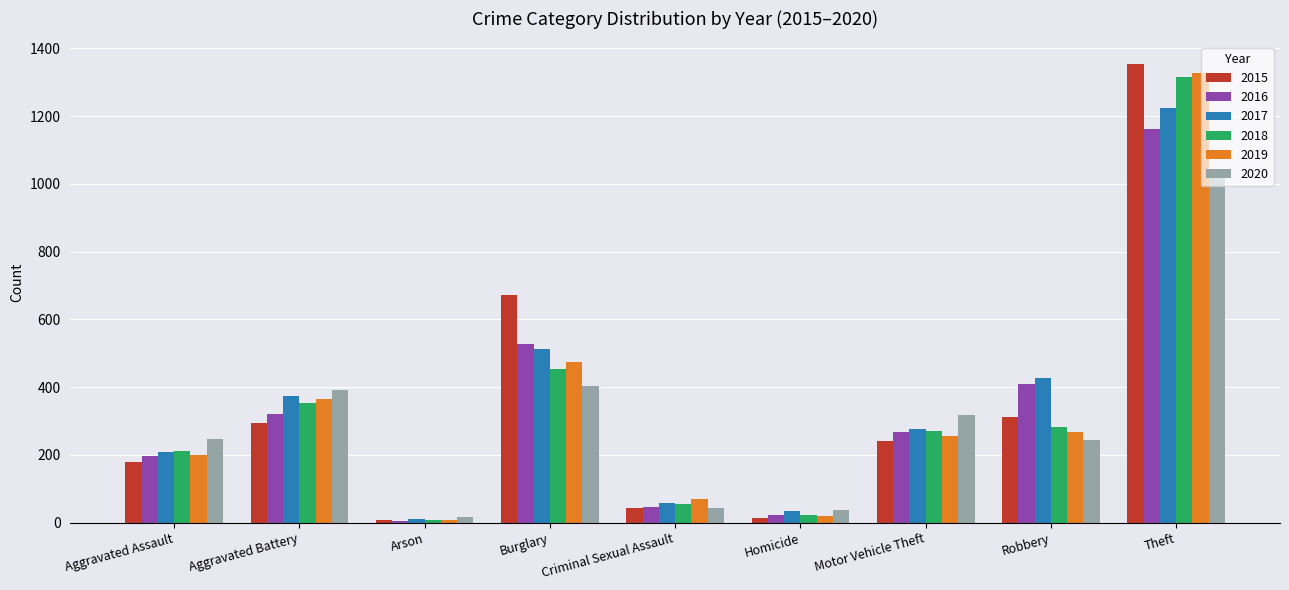

What is the label of the 3rd bar from the left?

Arson